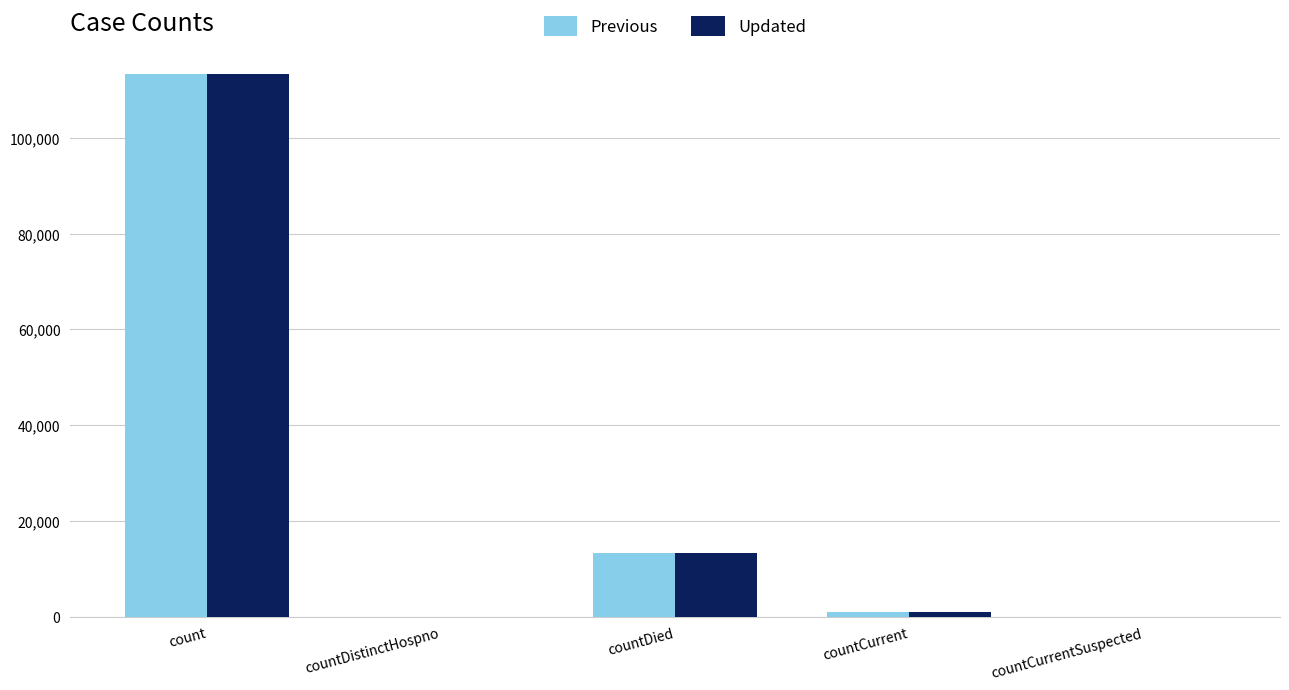

At which category is the sum across all series the highest?

count